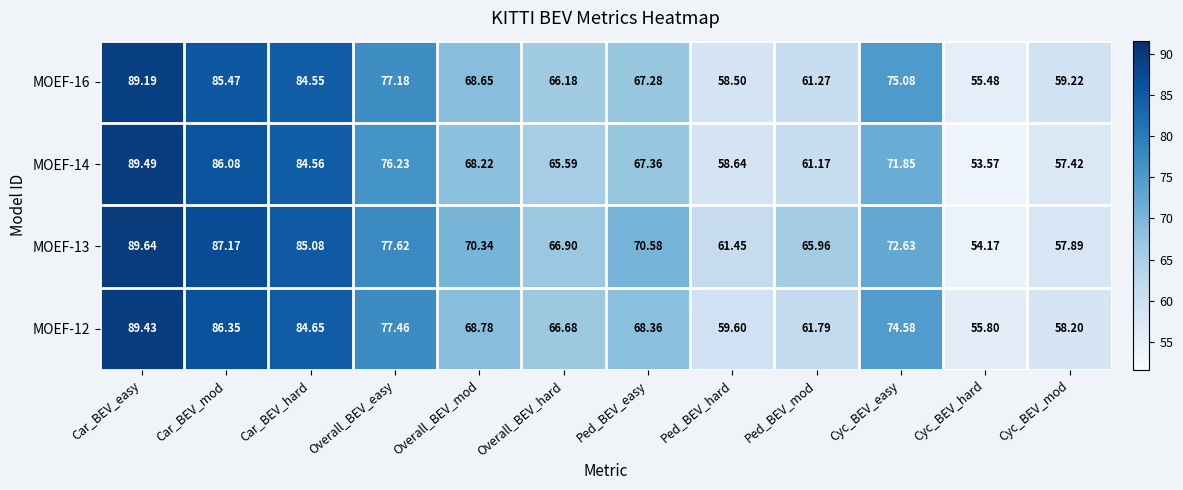

At which category does the chart reach its minimum across all series?

Cyc_BEV_hard